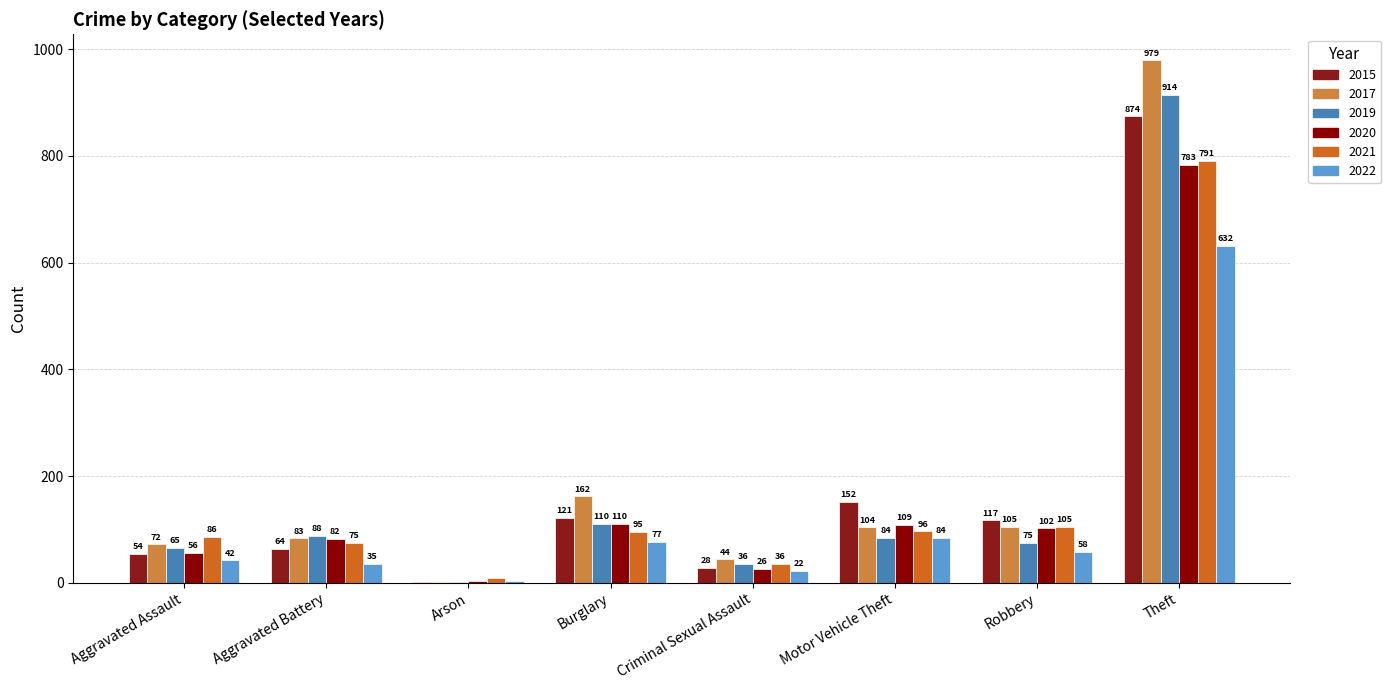

What is the difference between the highest and lowest values at Theft?

347